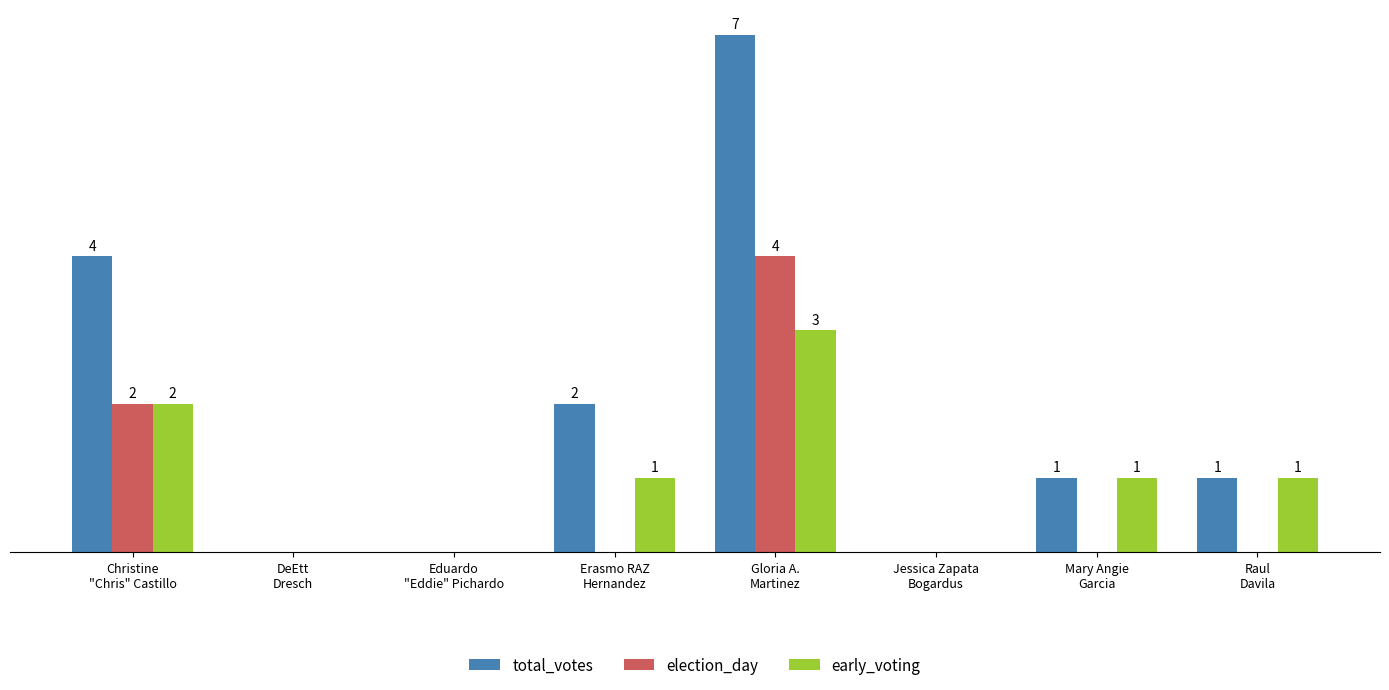

Which series has the largest total across all categories?

total_votes